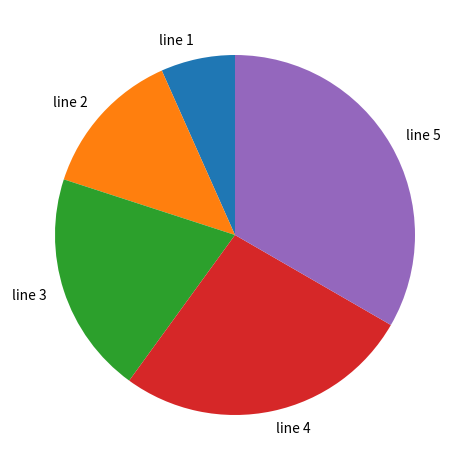

How many segments does this pie chart have?

5